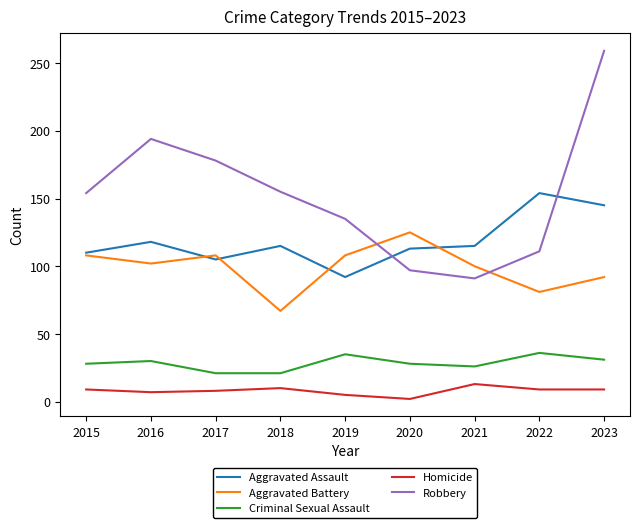

What is the sum of all Criminal Sexual Assault values?

256